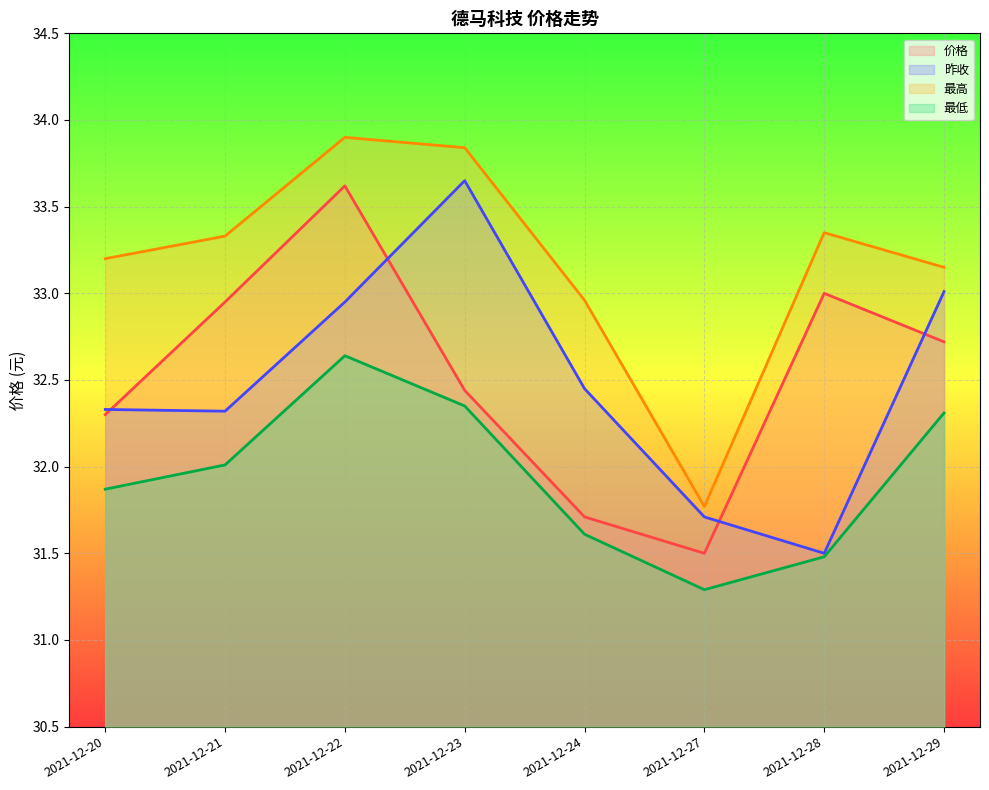

What is the difference between the maximum and second lowest values in the 最低 series?

1.2